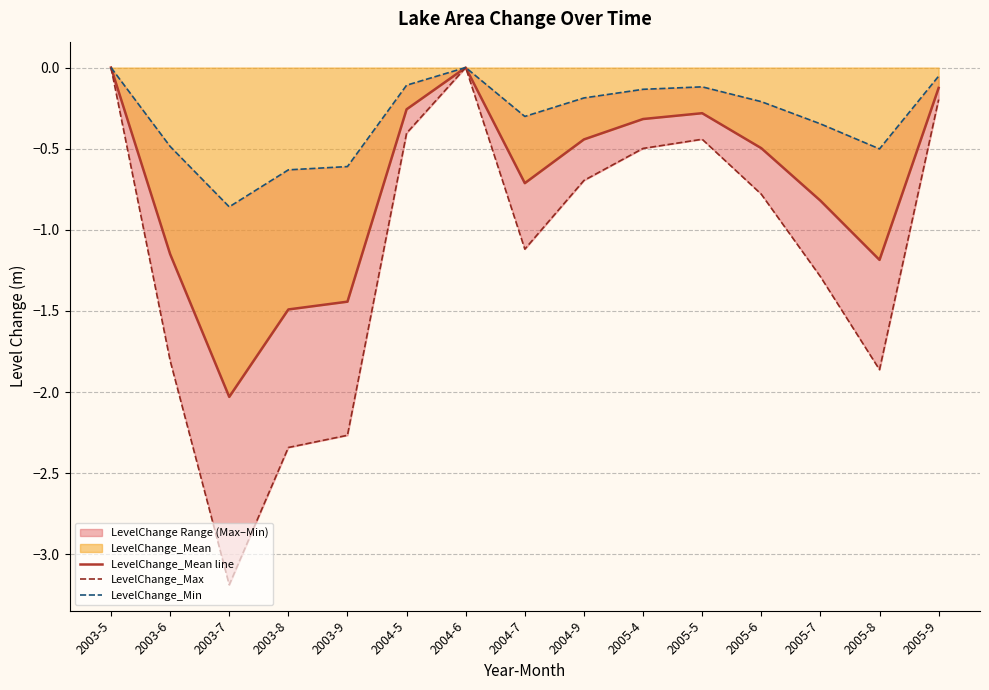

Is it true that LevelChange_Max equals -1.8 at 2003-6?

True